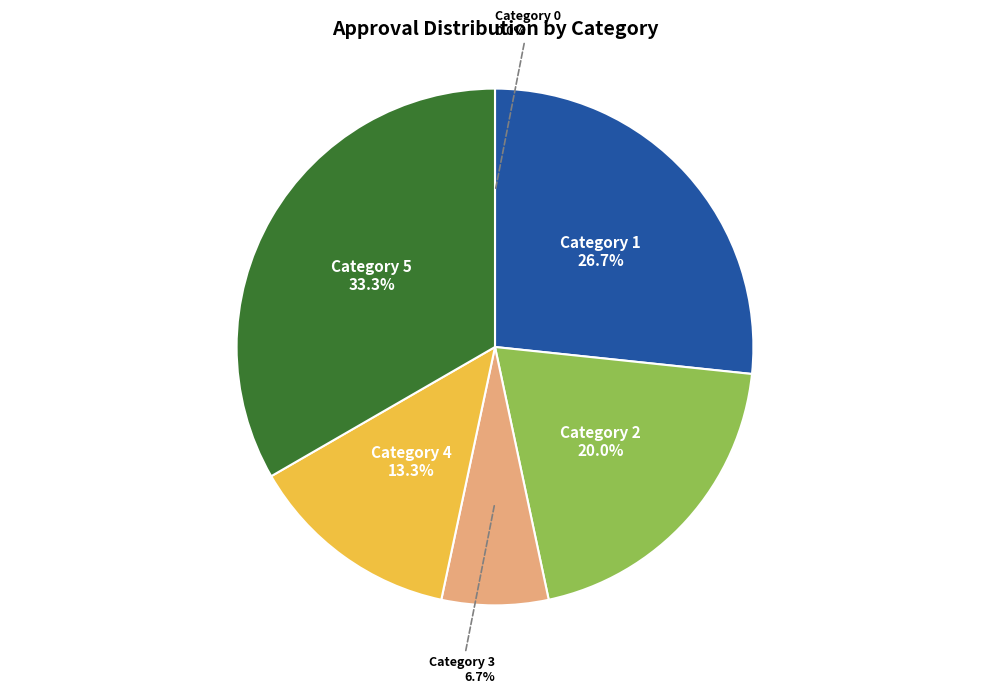

How much of the chart is everything except Category 5?

66.7%